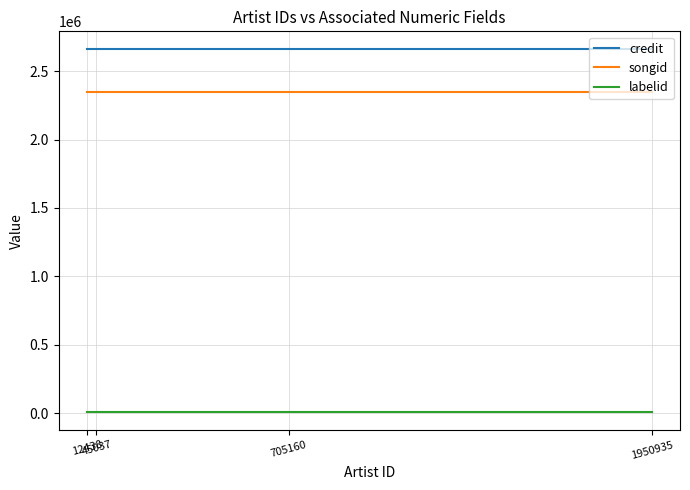

What is the average value of the credit series?

2658623